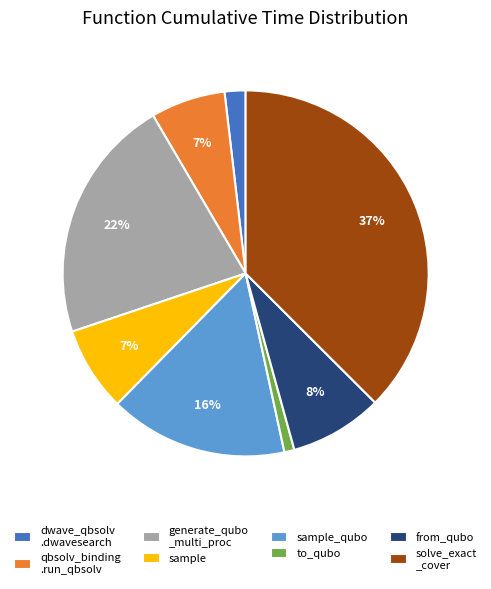

To the nearest percent, what is the average slice percentage?

12%